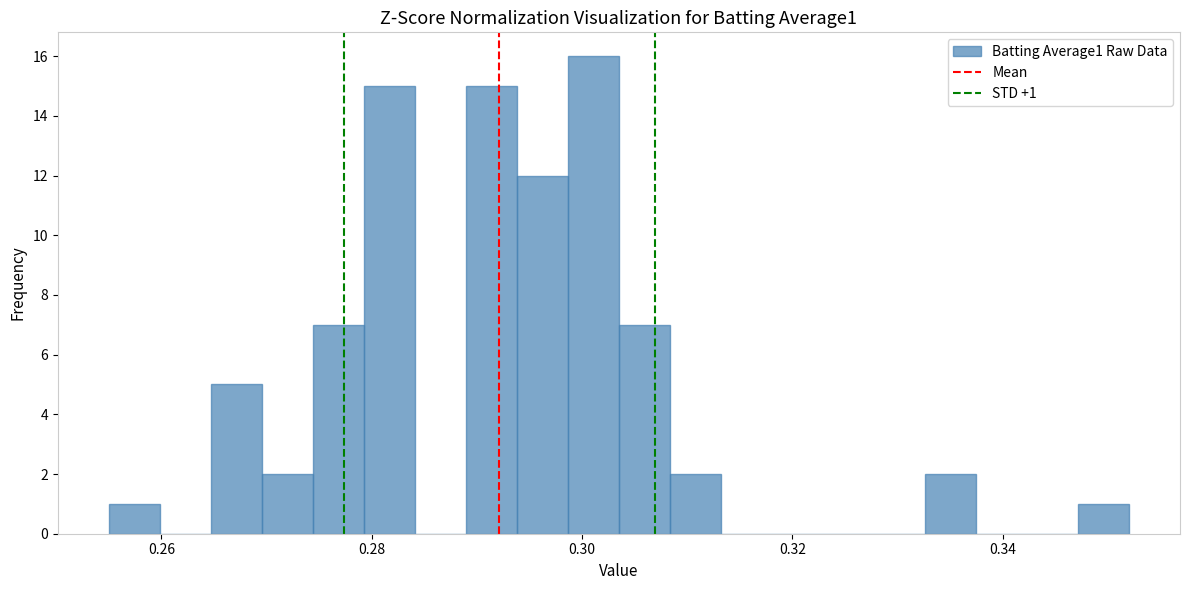

Around what value on the x-axis is the tallest bar? Give the approximate position of its centre, as read against the axis.

0.302